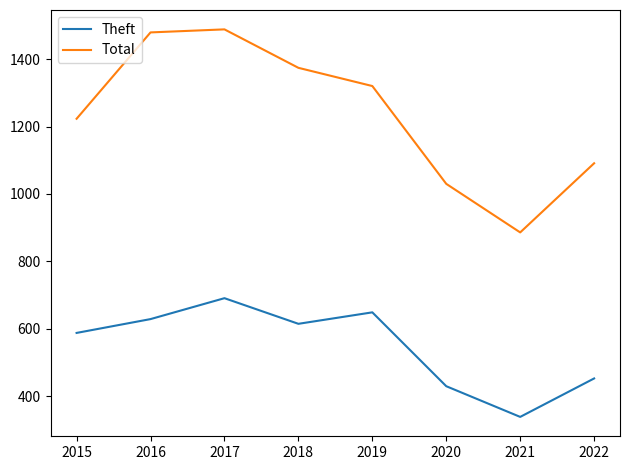

What is the total value across all series at 2020?

1460